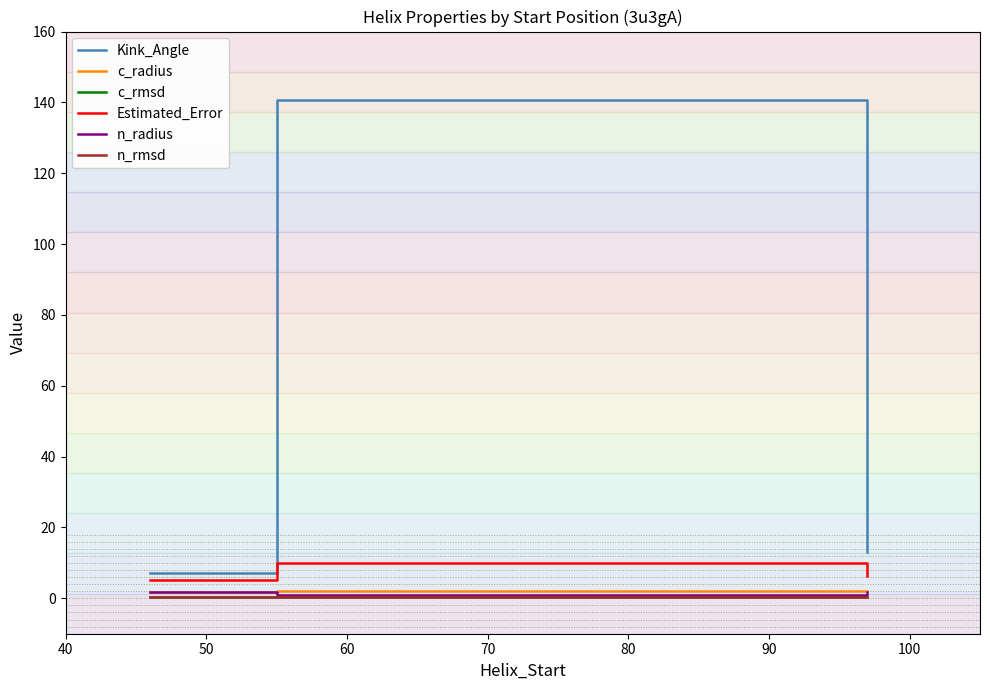

What is the lowest value of the Estimated_Error series?

5.2